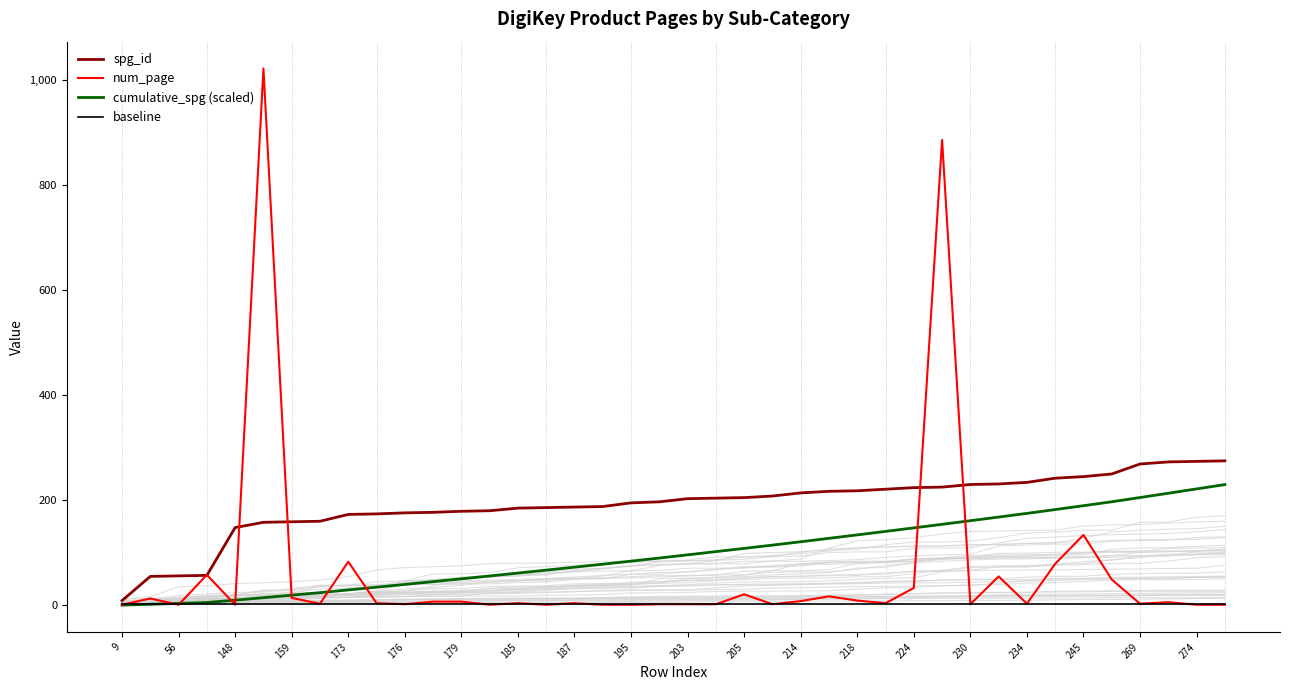

Rank the series by their average value, from highest to lowest.

spg_id, cumulative_spg (scaled), num_page, baseline